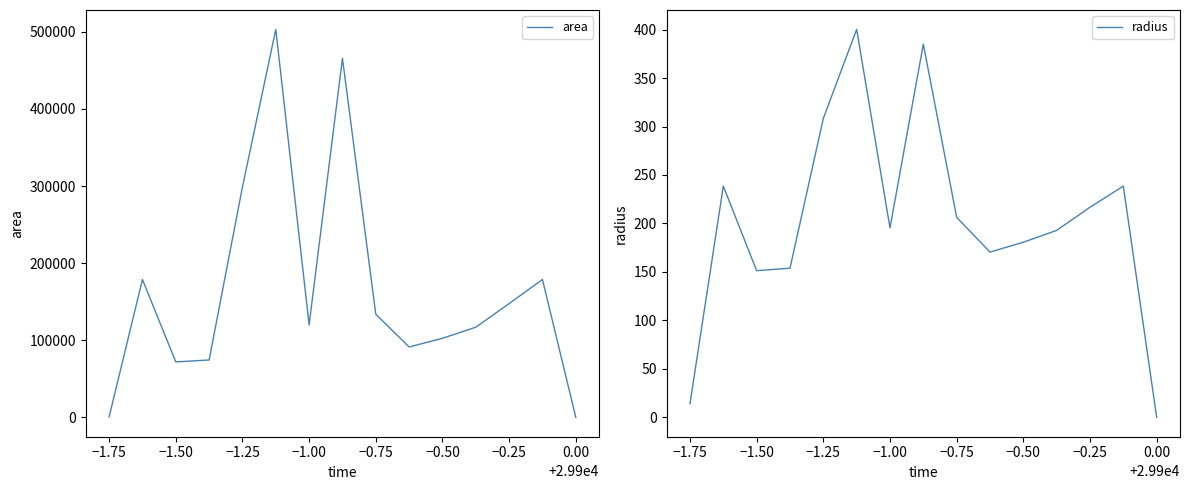

Which category has the lowest value in the radius series?

0.00